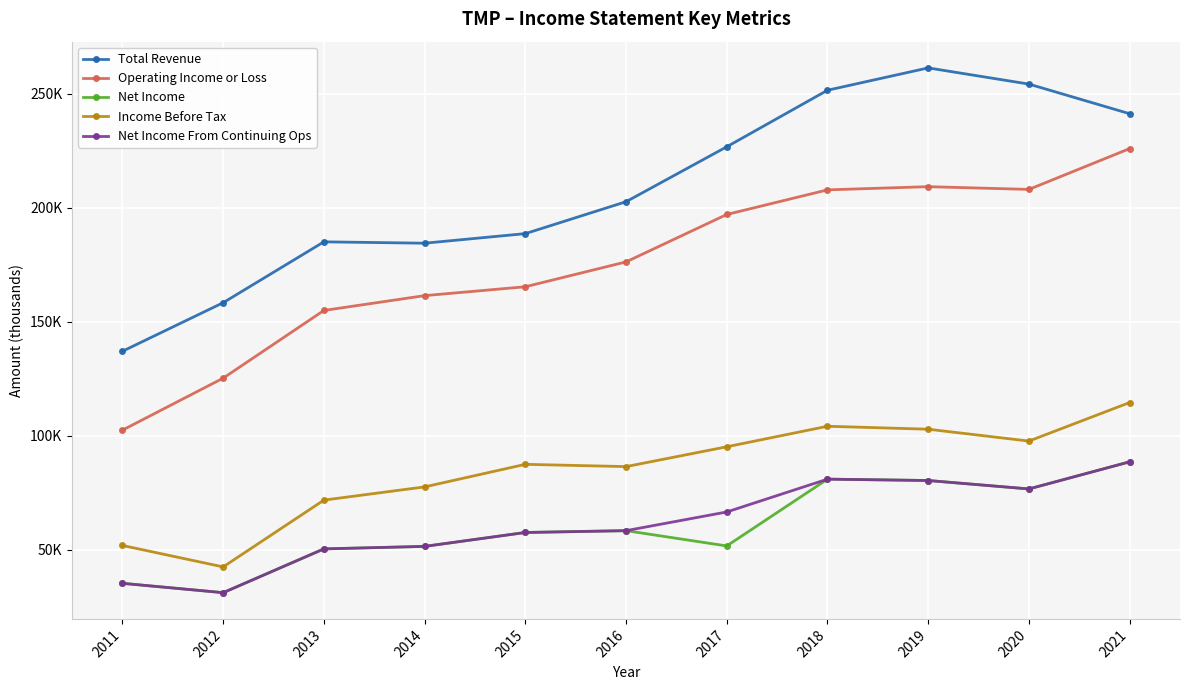

Does the chart display data point markers on the line(s)?

Yes